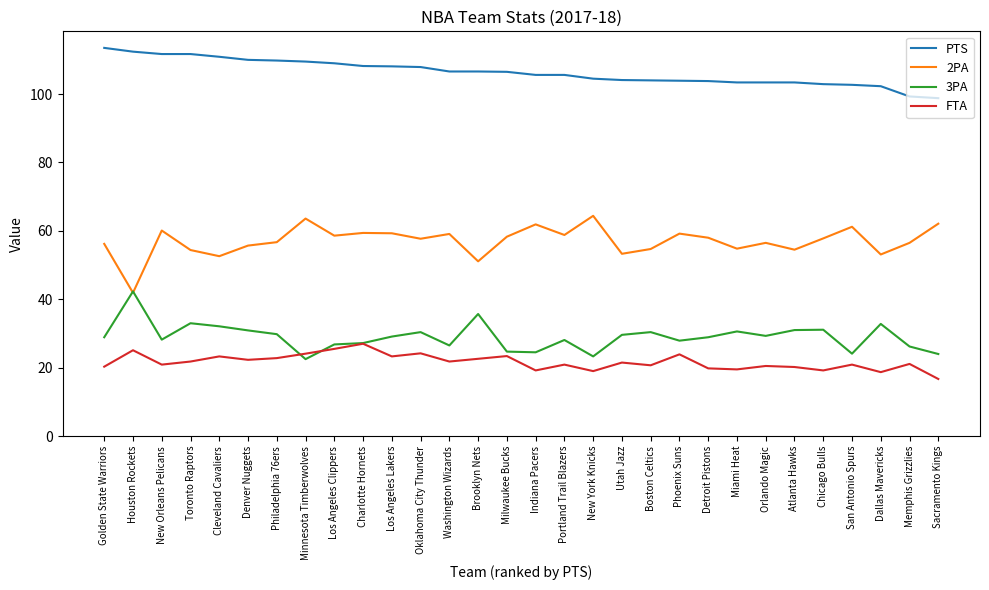

At which category does the chart reach its minimum across all series?

Sacramento Kings